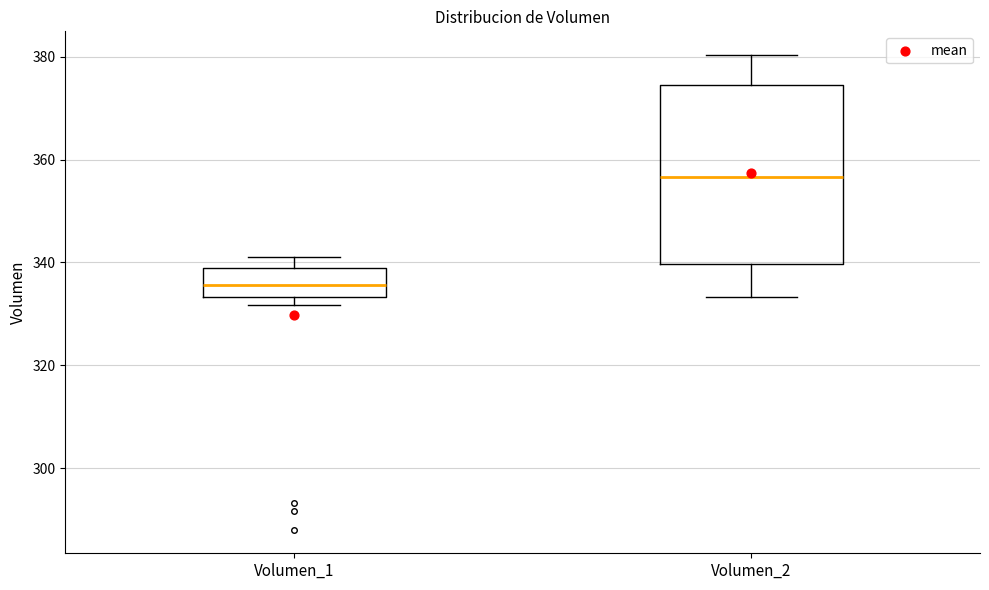

Which box is the tallest, from its lower edge to its upper edge?

Volumen_2